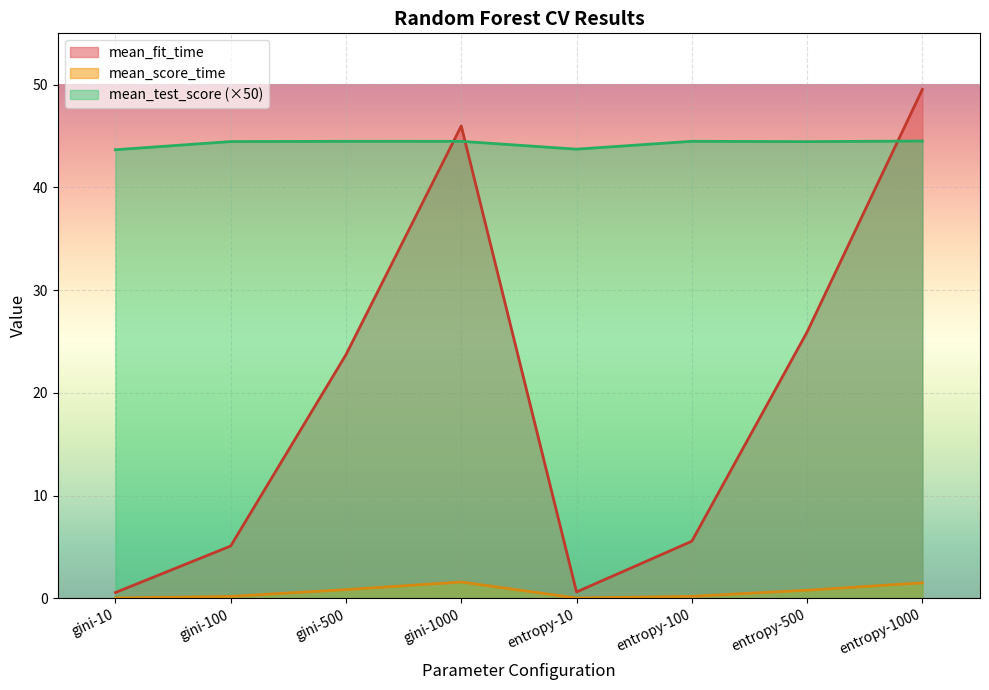

What are all the series names shown in the legend?

mean_fit_time, mean_score_time, mean_test_score (×50)